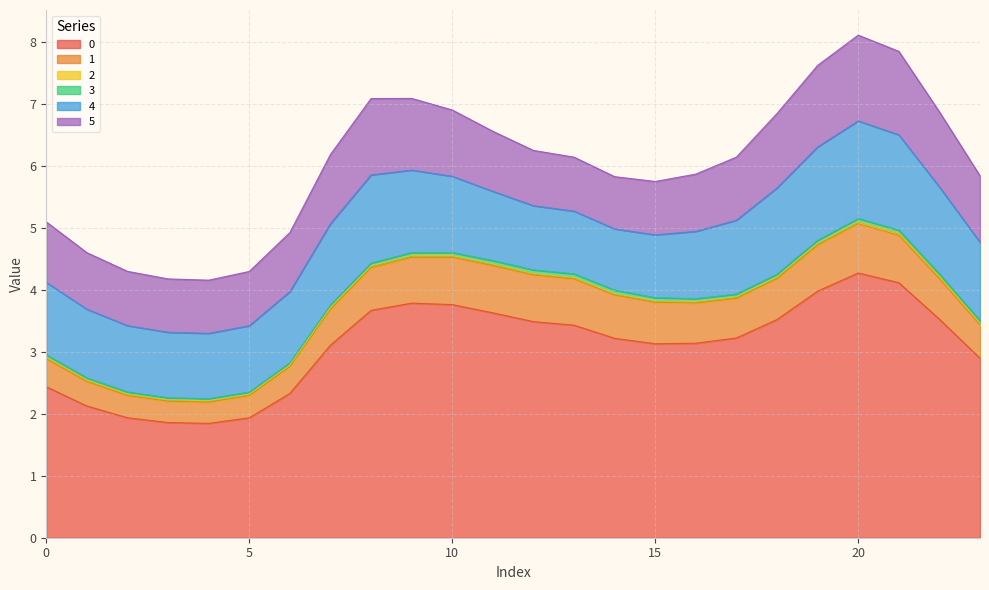

In 0, how many points are higher than both neighbors (excluding endpoints)?

2